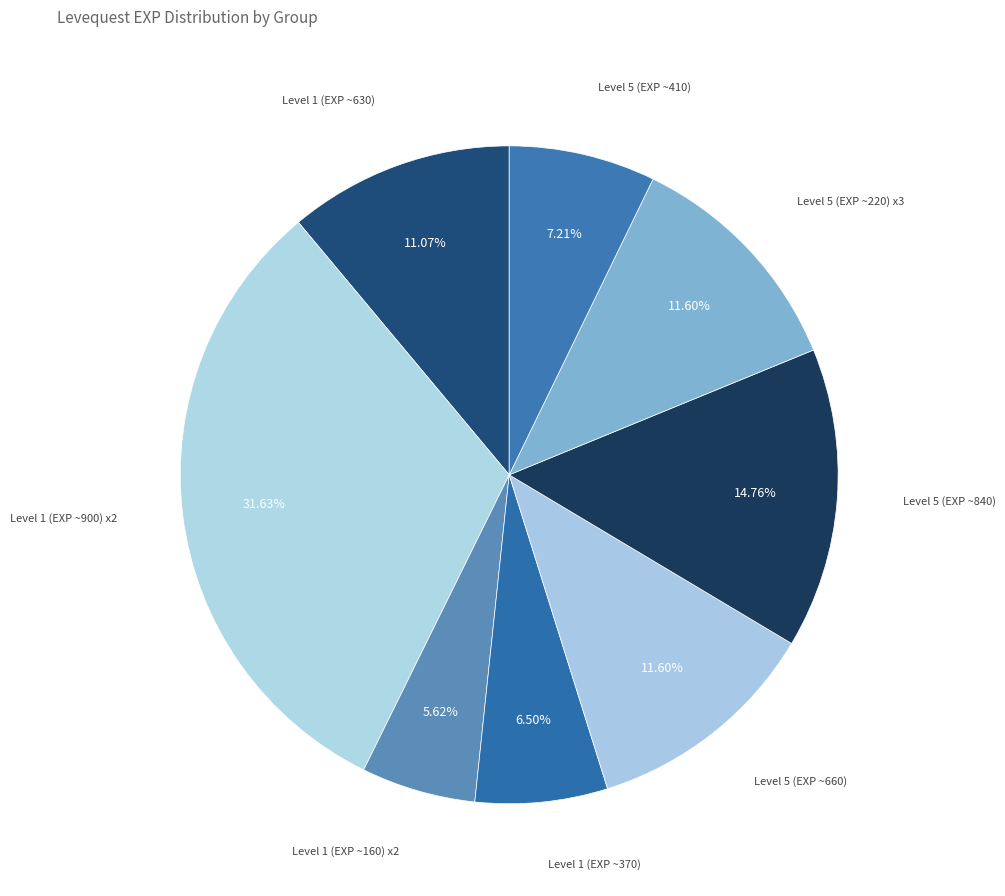

Is Level 1 (EXP ~370) the majority of the pie?

No